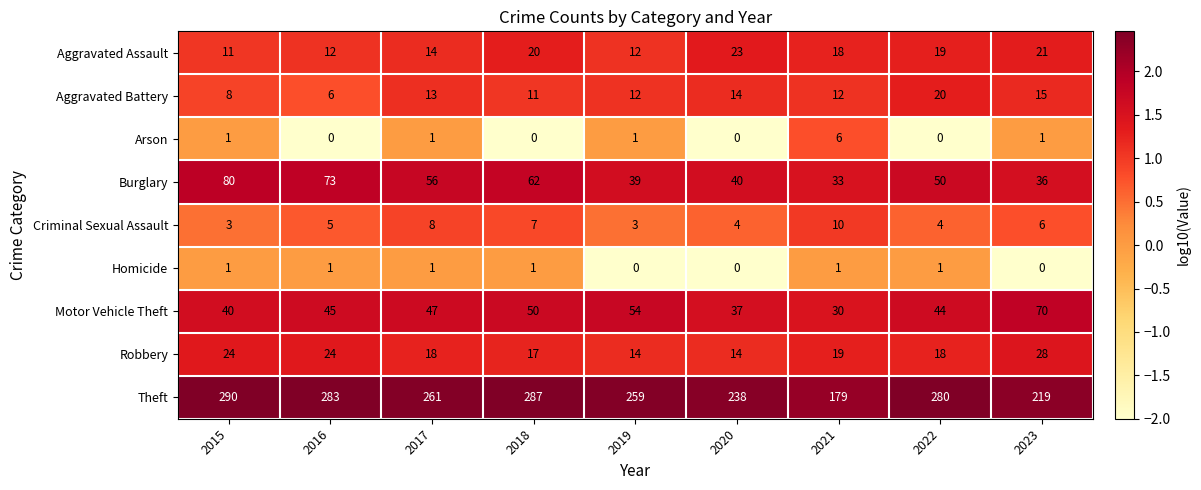

What is the highest value of the Robbery series?

28